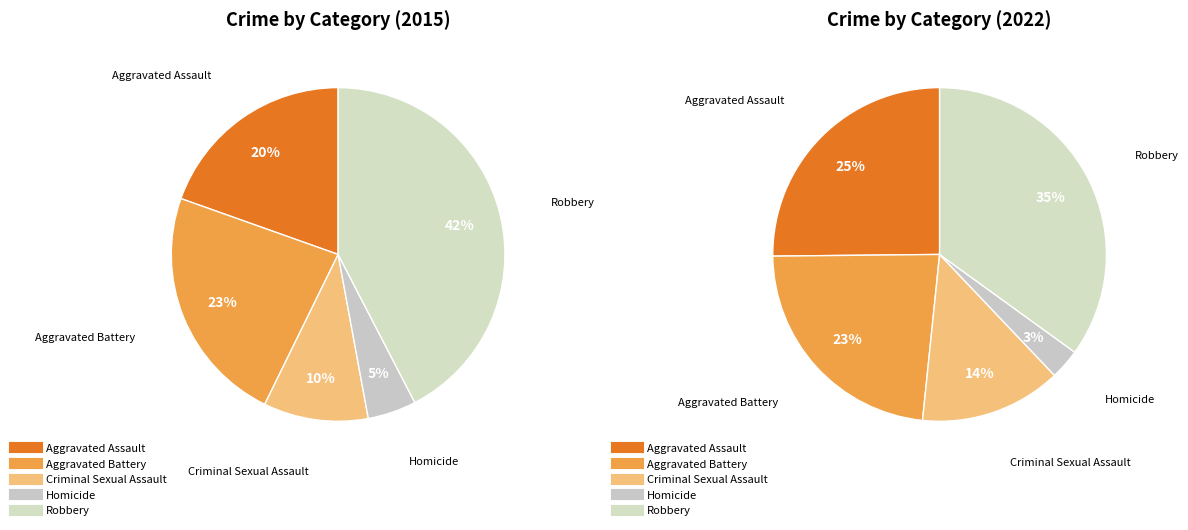

Which category has the biggest portion of the pie?

Robbery